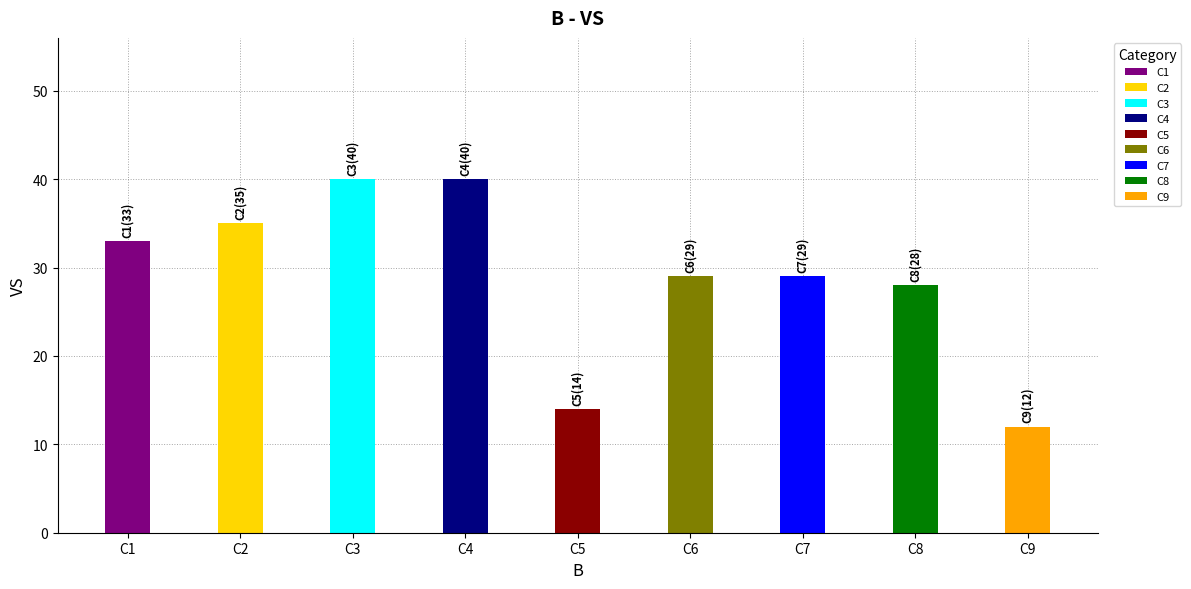

What is the maximum value shown in the chart?

40